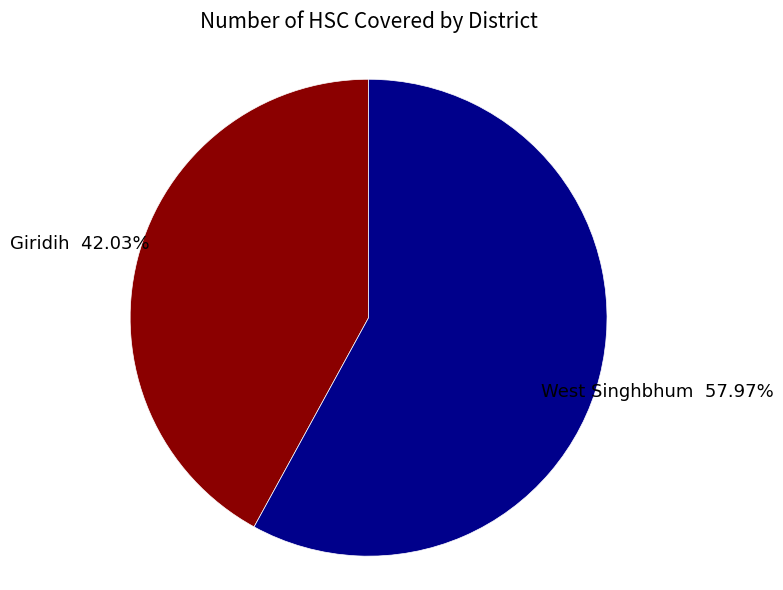

What is the total percentage of Giridih and West Singhbhum?

100.0%